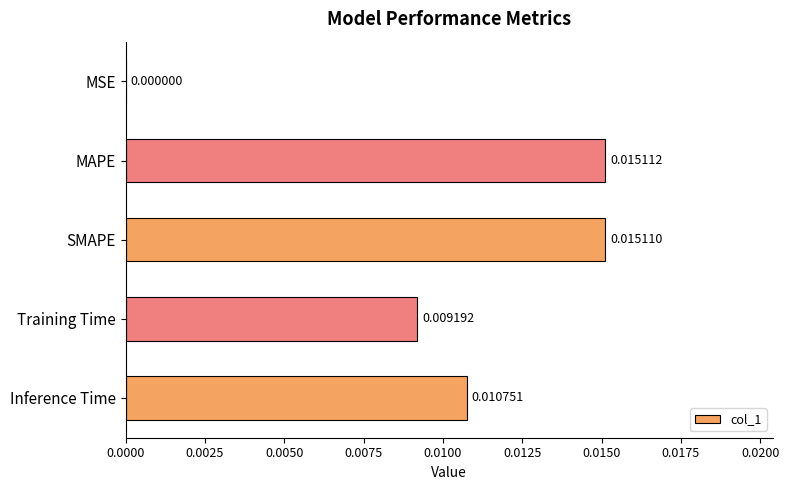

Which has a higher value, MSE or Training Time?

Training Time